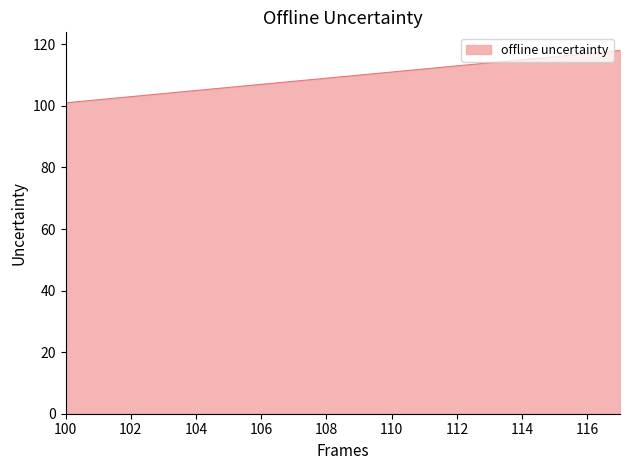

What is the smallest value displayed?

101